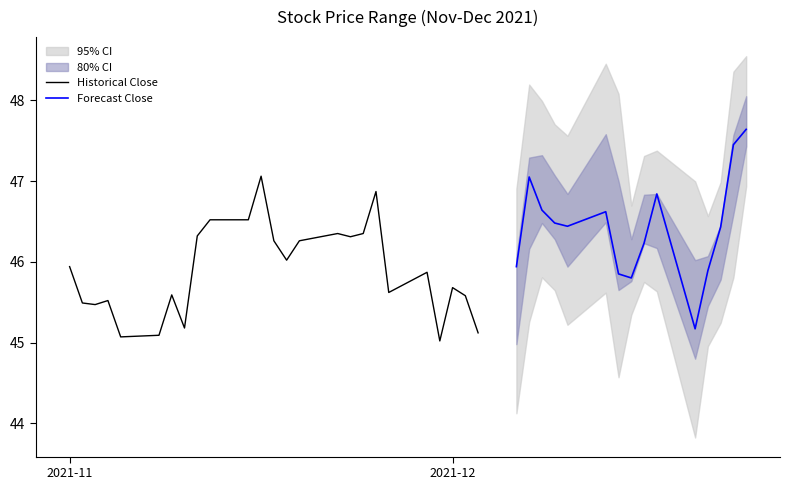

Read the Low value at 2021-11-05.

45.0